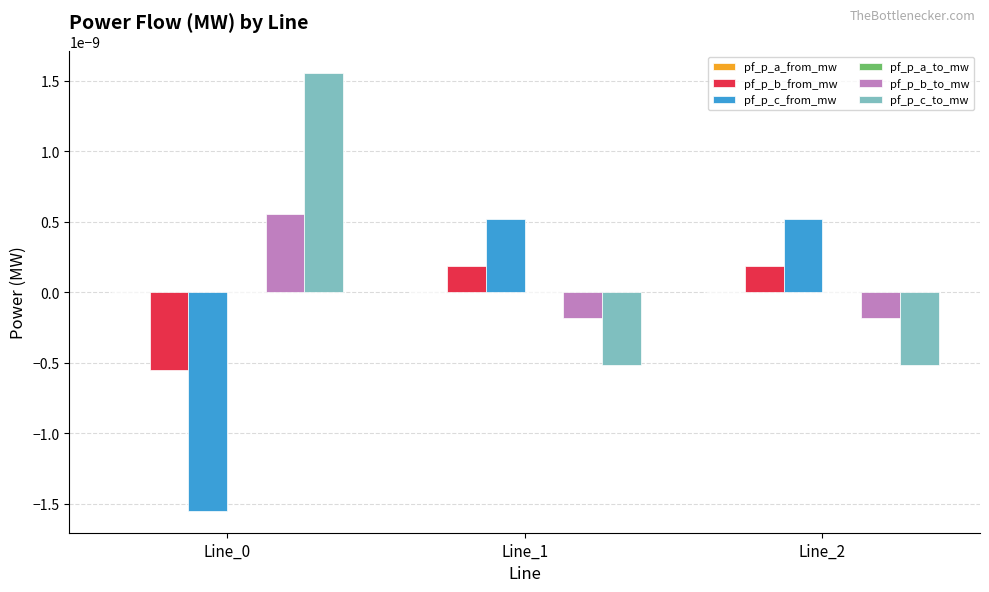

Is it true that pf_p_c_to_mw equals -0.0 at Line_2?

True